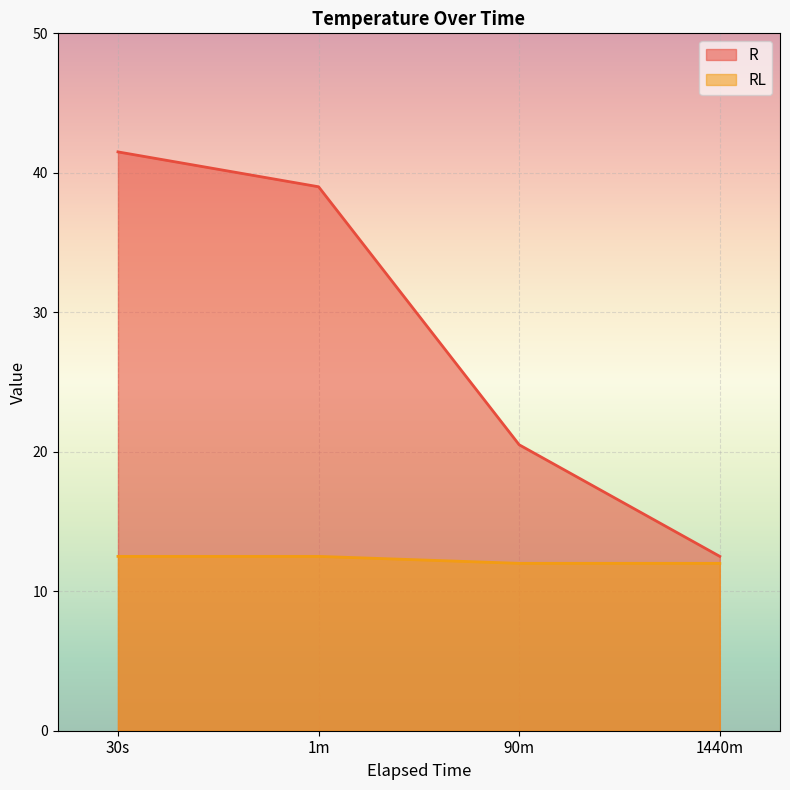

At which category is the sum across all series the highest?

30s